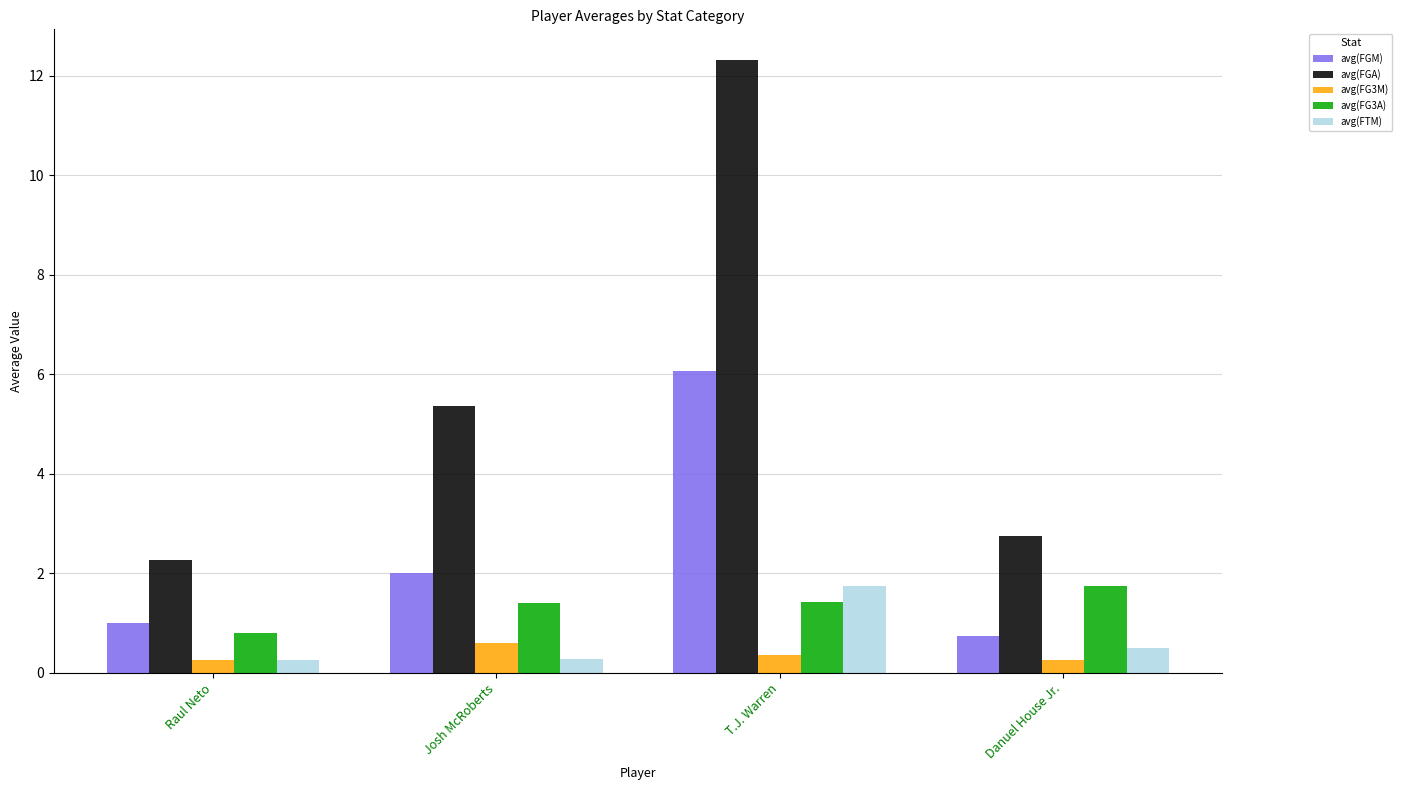

At Josh McRoberts, list the series in order from largest to smallest.

avg(FGA), avg(FGM), avg(FG3A), avg(FG3M), avg(FTM)